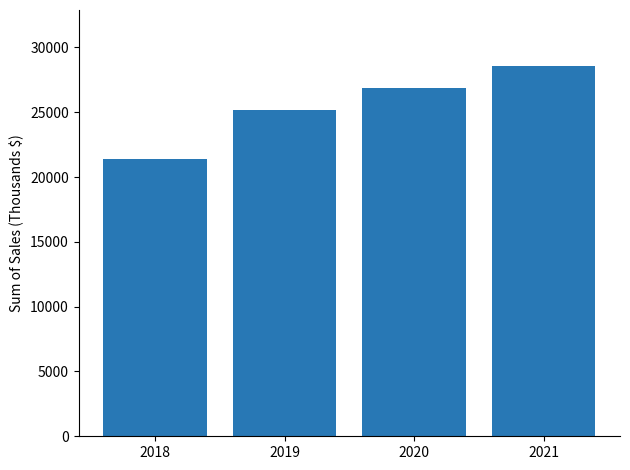

Count the number of categories in the chart.

4